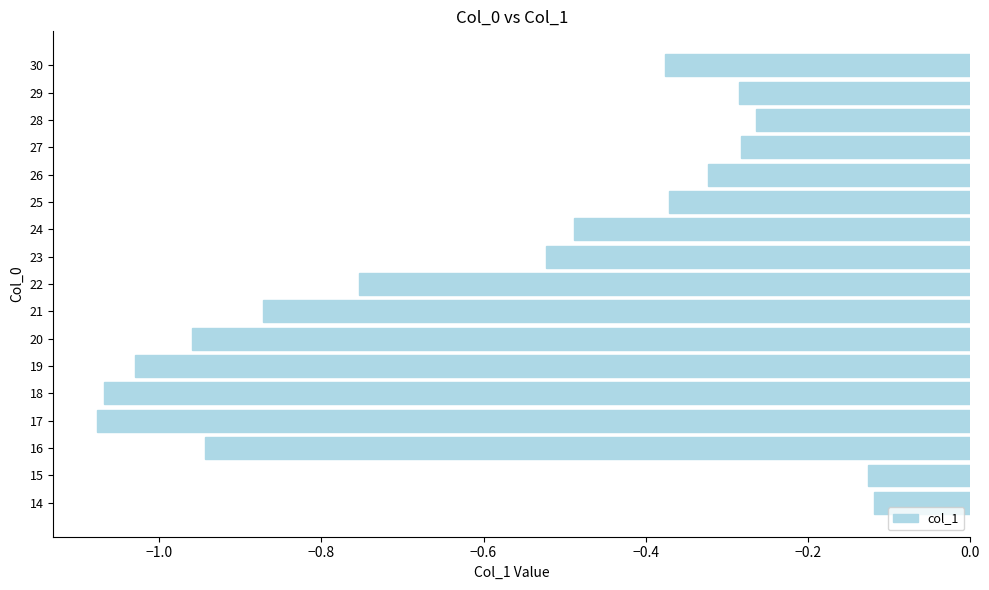

True or false: the data shows -0.2 at 20.

False